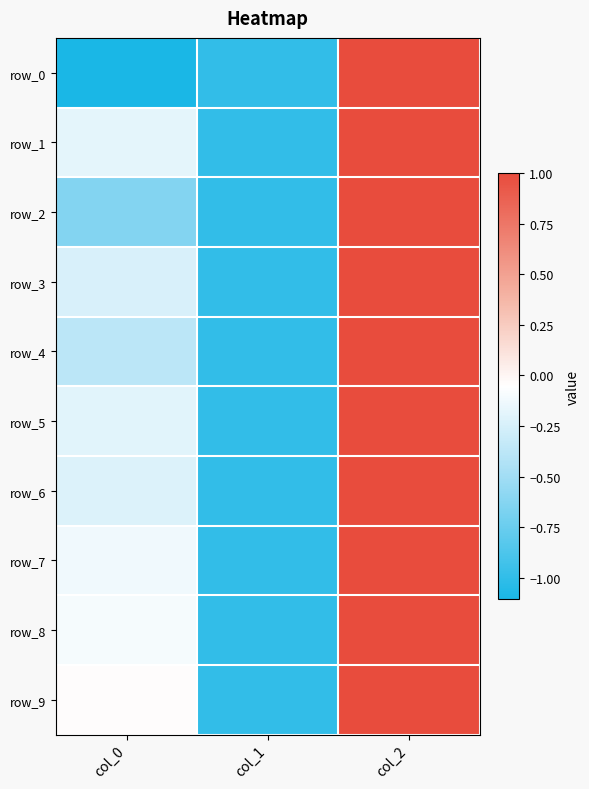

Rank the categories by row_1 value from highest to lowest.

col_2, col_0, col_1